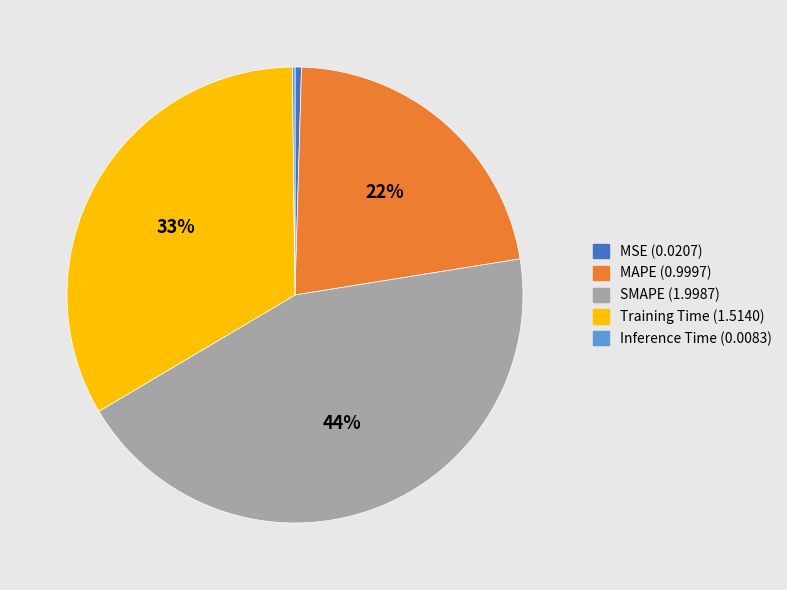

To the nearest percent, what is the difference between the largest and smallest slice percentages?

44%